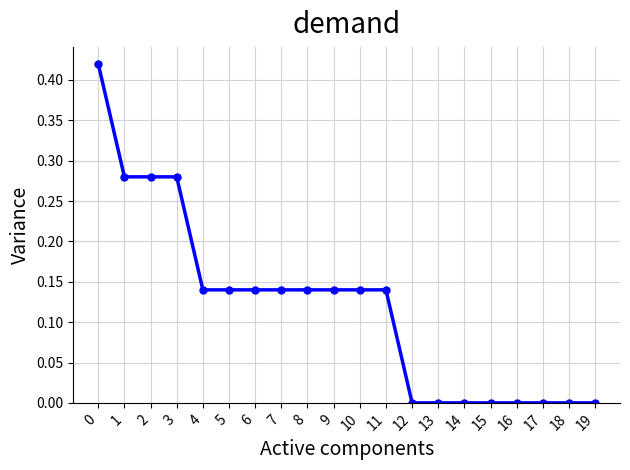

What is the change in value from 0 to 13?

-0.4